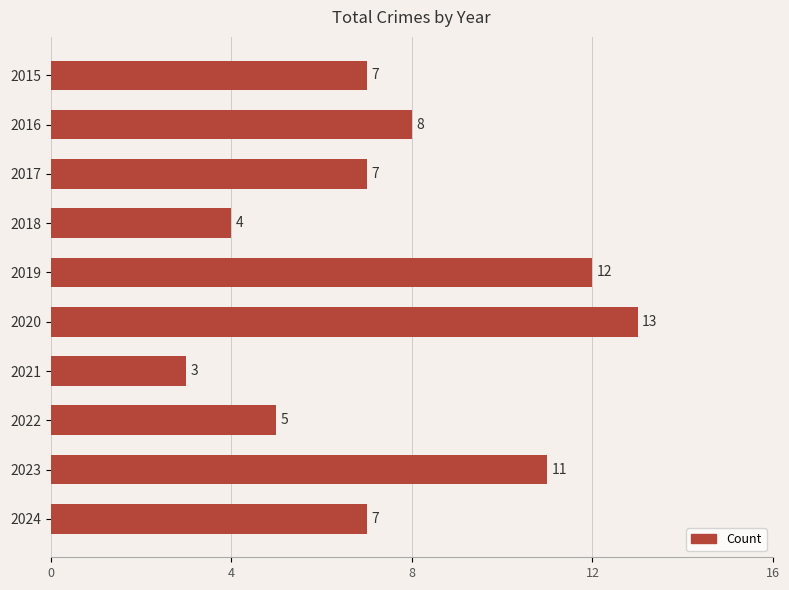

The chart shows a value of 2 at 2024. True or false?

False